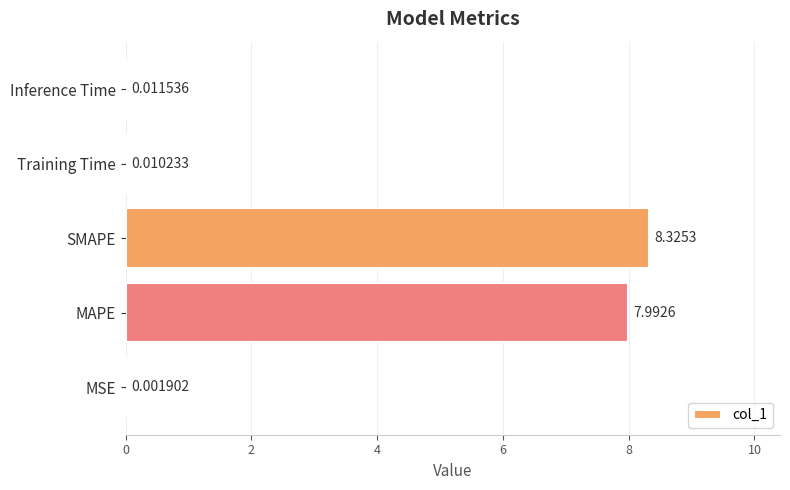

What is the sum of all values?

16.3